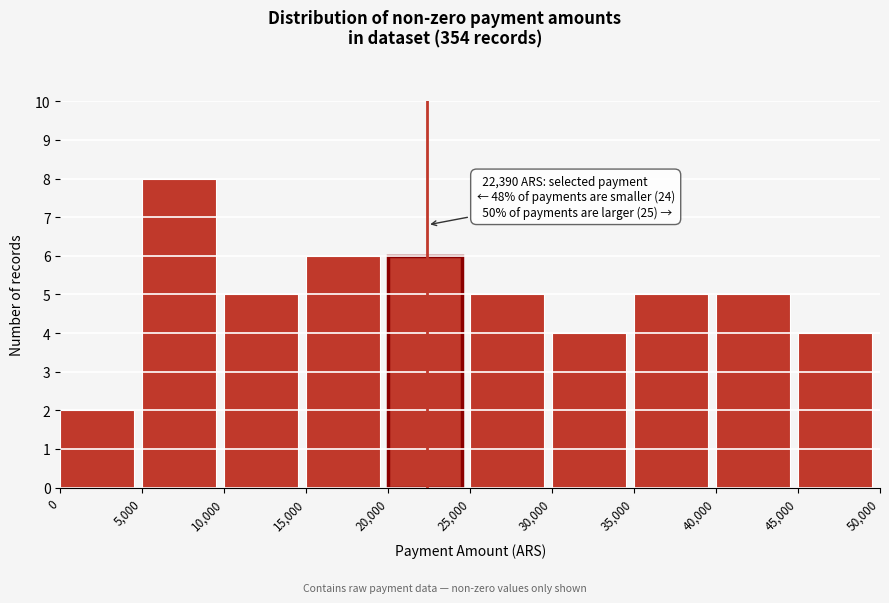

Which range on the x-axis has the tallest bar?

5,000 to 10,000